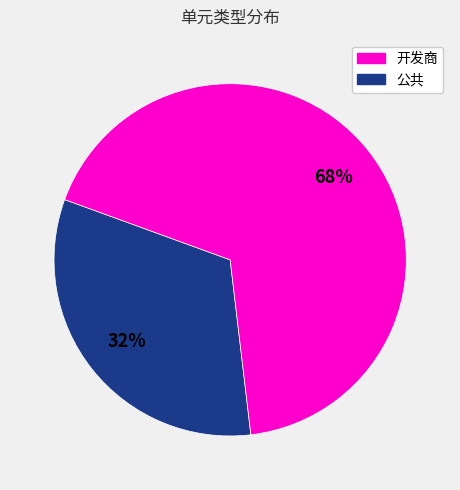

Is there any slice that represents more than half of the pie?

Yes